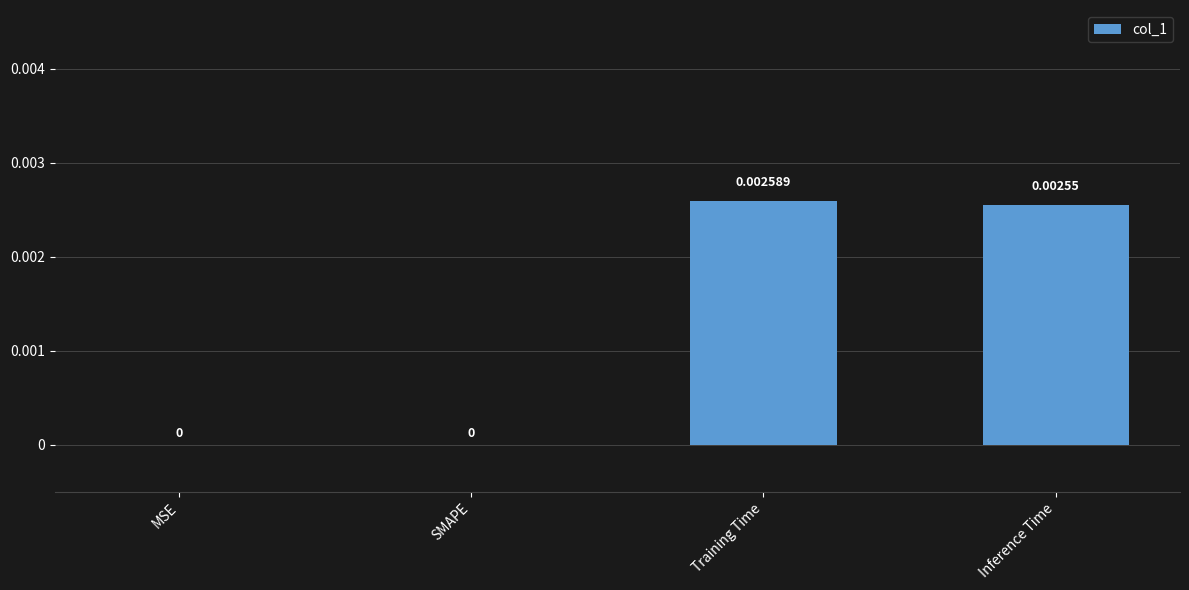

Between SMAPE and Inference Time, which is larger?

Inference Time